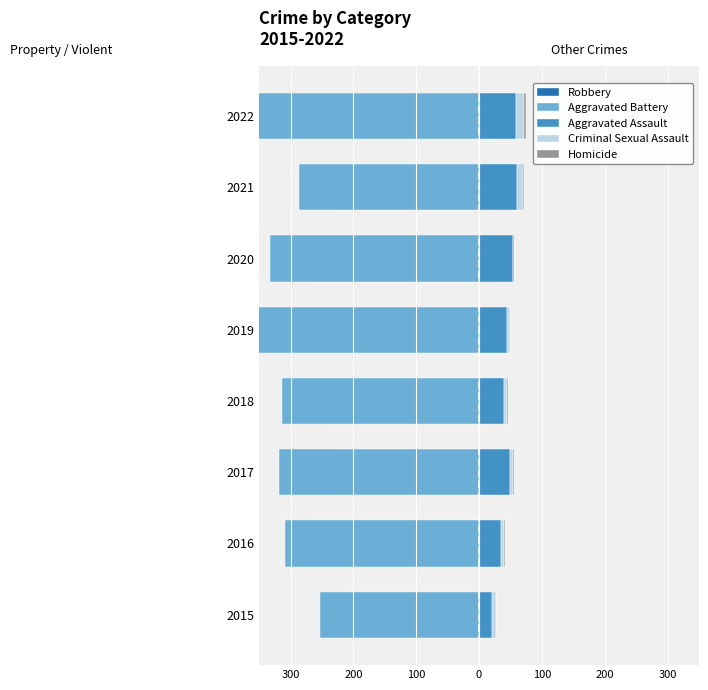

What is the difference between the maximum and second lowest values in the Aggravated Assault series?

25